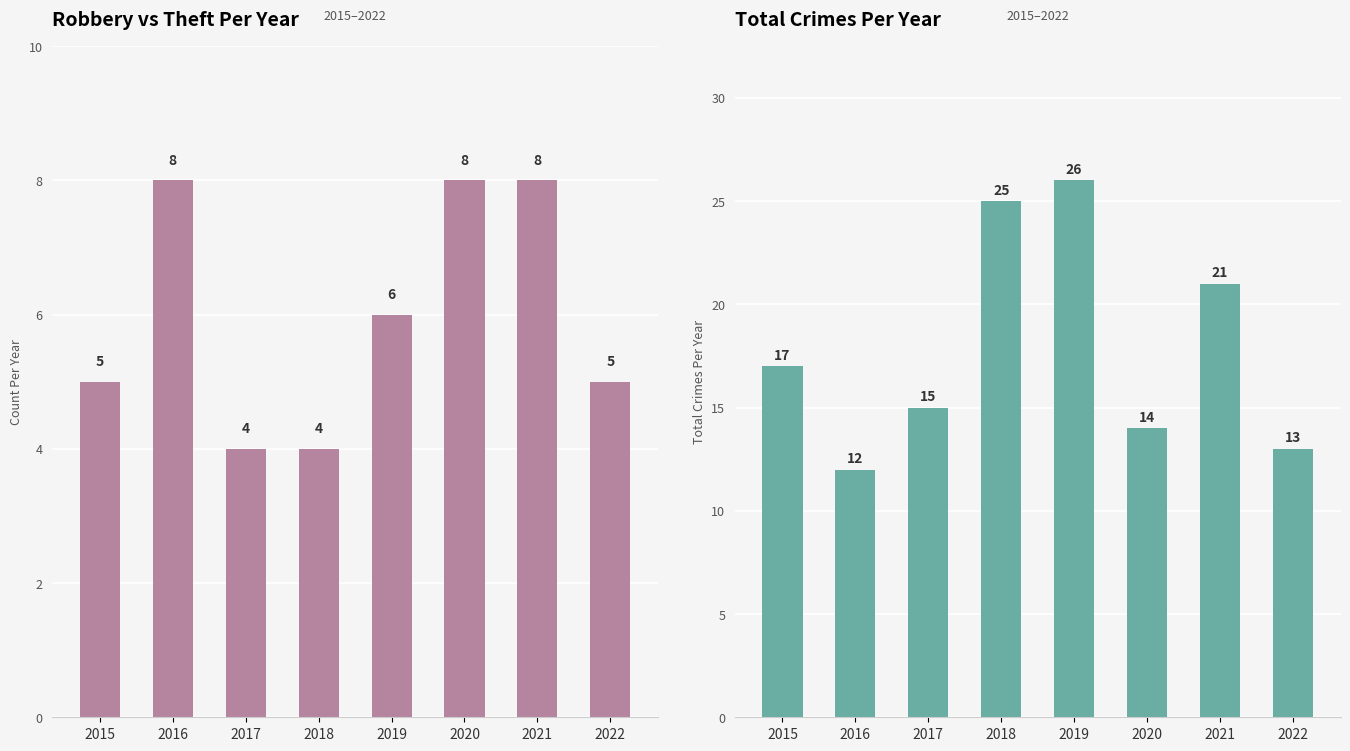

Which series changed the most between 2019 and 2020?

Total